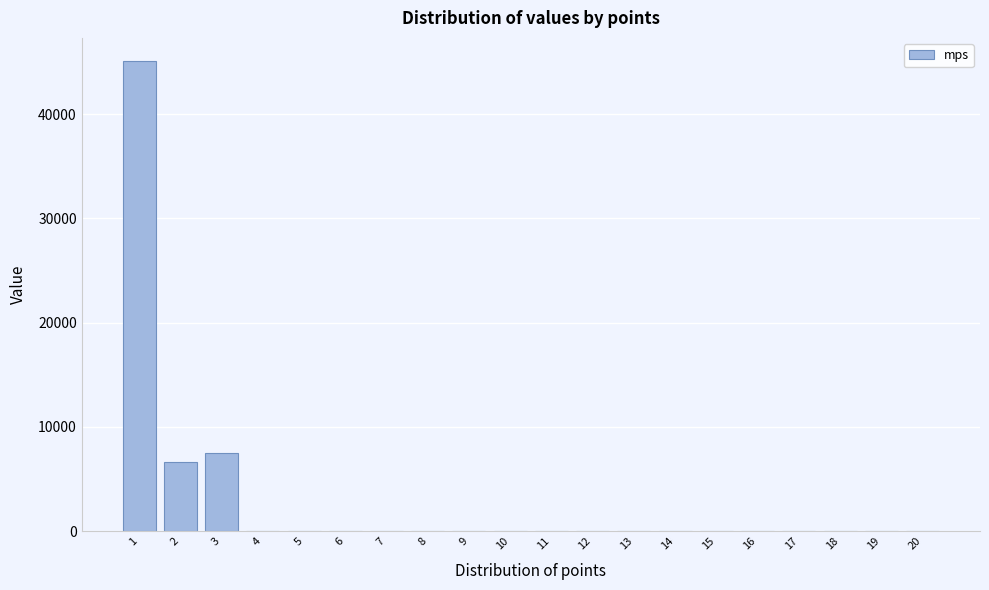

Reading left to right, transcribe all the data shown in this chart.

1=45046.9	2=6603.4	3=7509.3	4=0.0	5=0.0	6=0.0	7=0.0	8=0.0	9=0.0	10=0.0	11=0.0	12=0.0	13=0.0	14=0.0	15=0.0	16=0.0	17=0.0	18=0.0	19=0.0	20=0.0